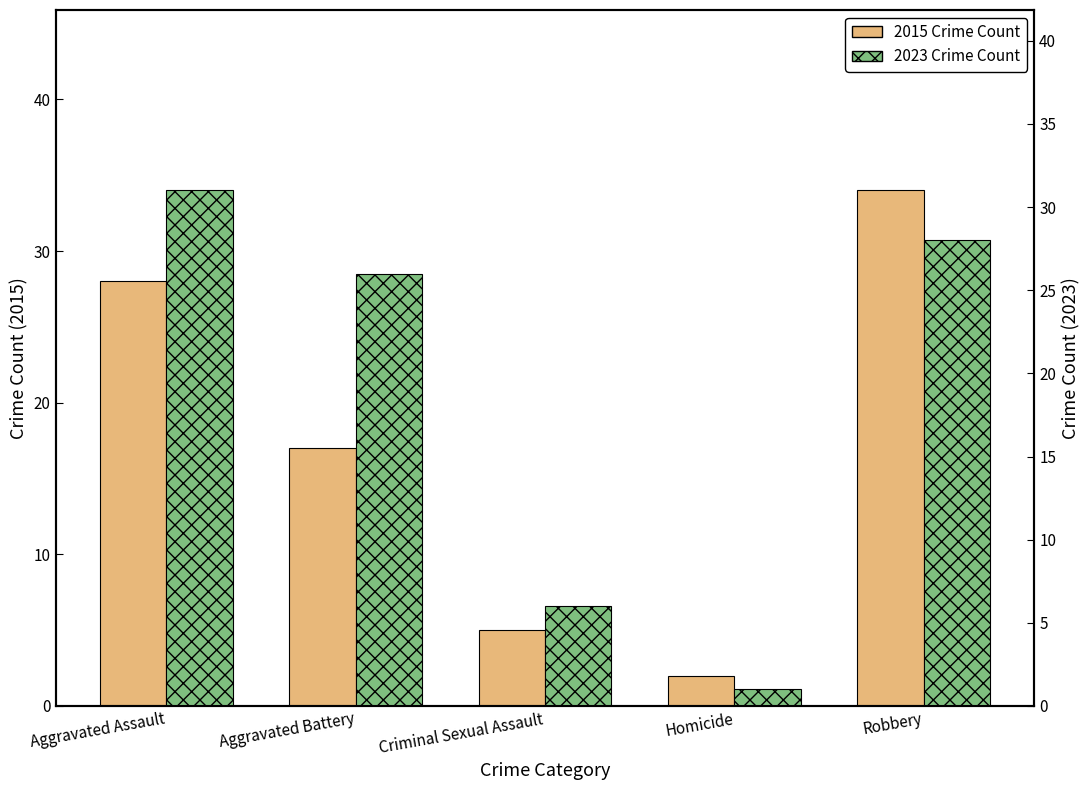

What is the label of the 4th bar from the right?

Aggravated Battery